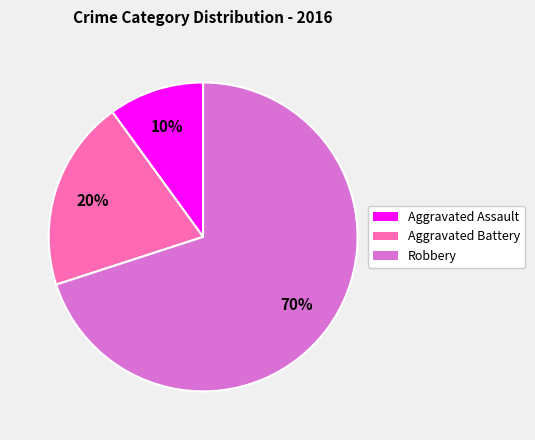

Count the number of slices in the pie.

3